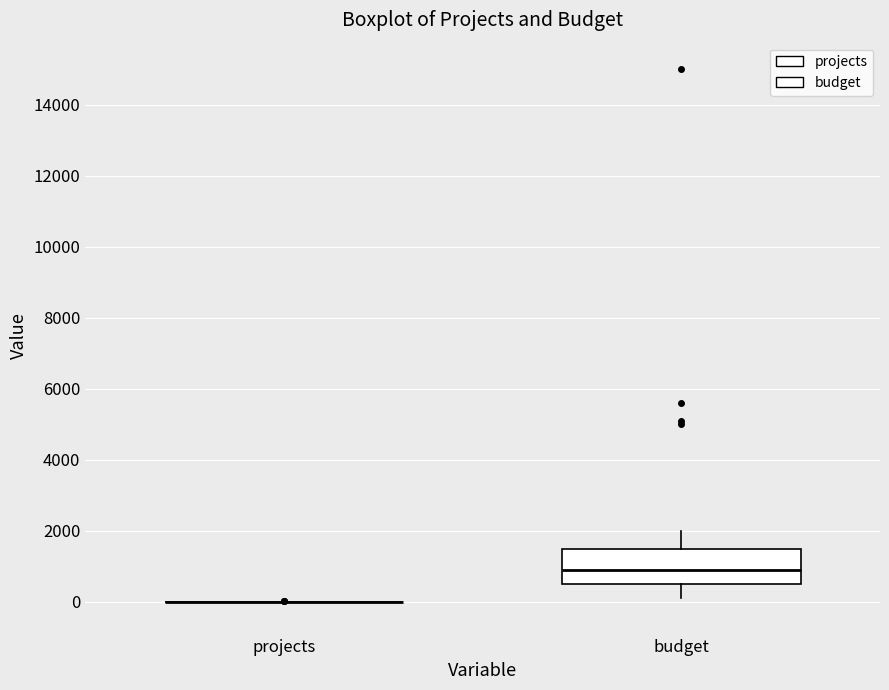

Reading left to right, transcribe this box plot: for each box, give where its median line is, the range the box spans, and where its two whiskers end, as read against the y-axis. The values are not printed on the chart, so give them approximately, as read against the axis.

projects: box collapsed to a line at 0, whiskers 0 to 0
budget: median 1000, box 600 to 1600, whiskers 200 to 2000